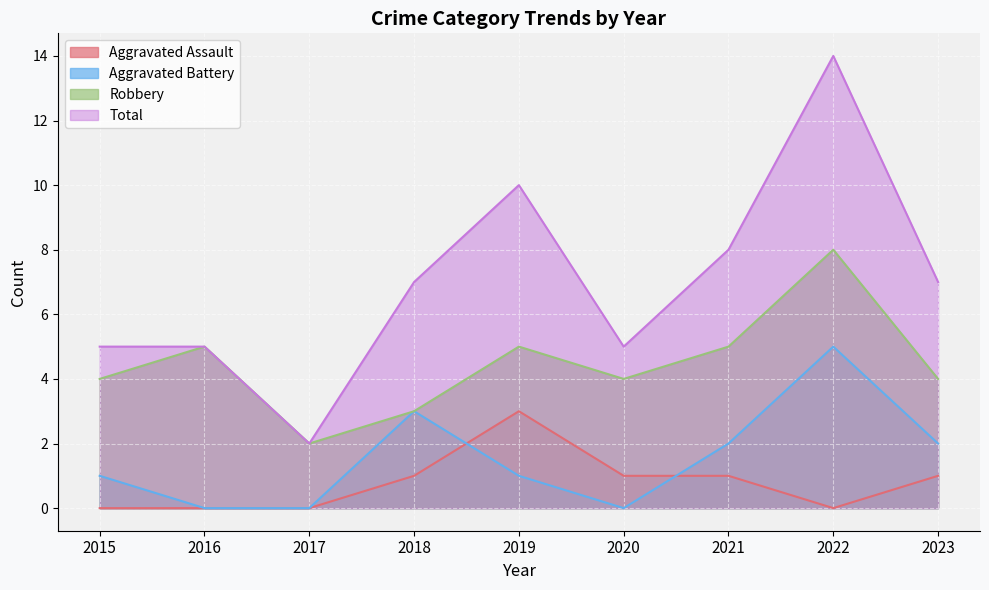

At which category is the sum across all series the highest?

2022